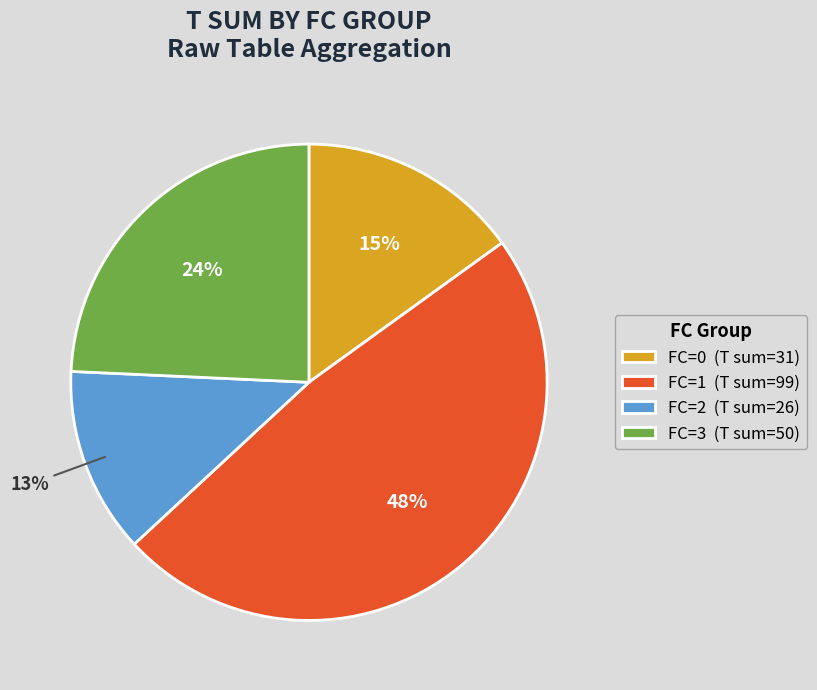

Rank the categories by value from highest to lowest.

FC=1 (T sum=99), FC=3 (T sum=50), FC=0 (T sum=31), FC=2 (T sum=26)